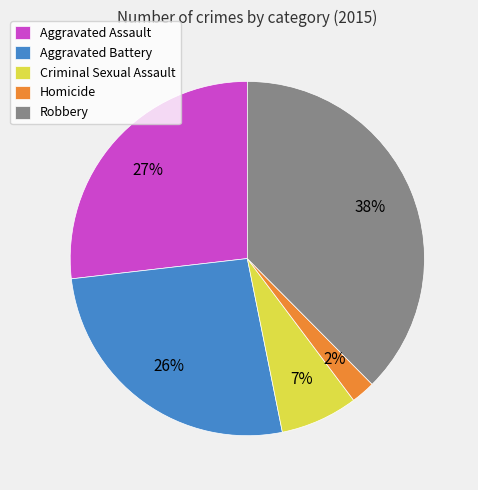

The Homicide slice represents 16% of the pie. True or false?

False